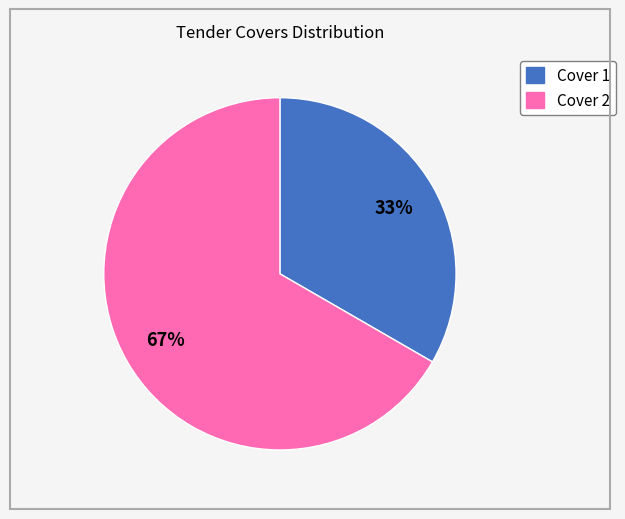

To the nearest percent, what percentage of the pie is Cover 2?

67%